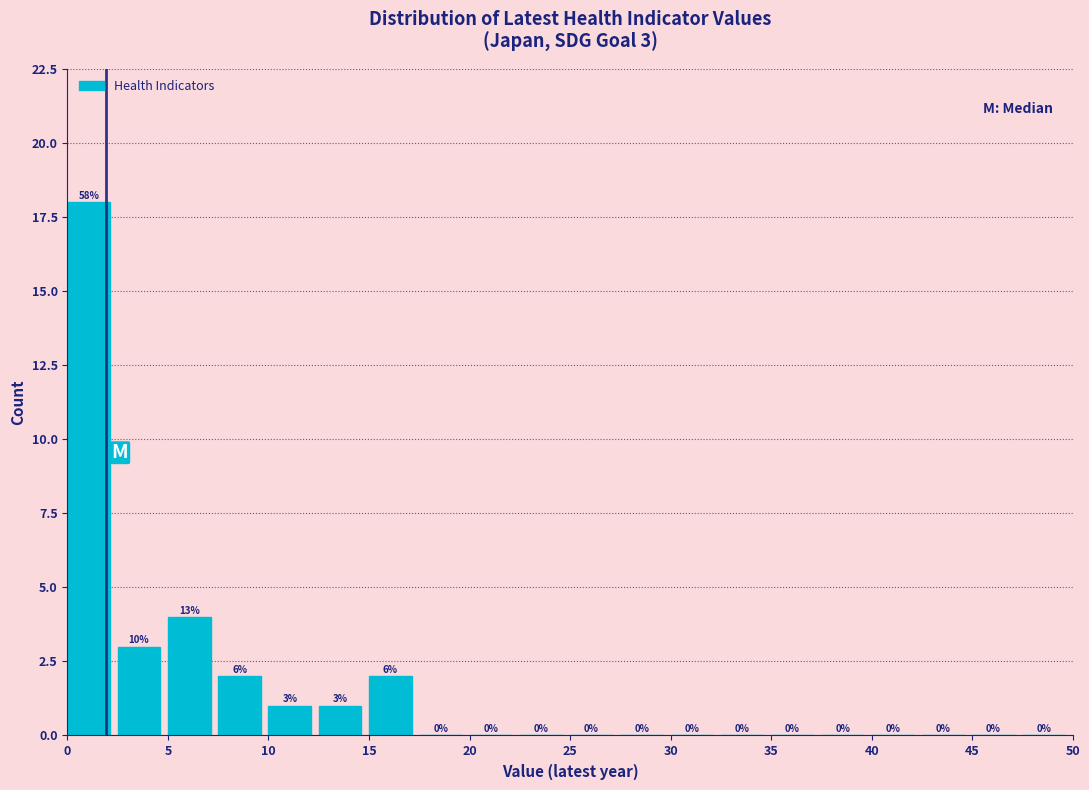

Over which range of the x-axis is the bar tallest?

0.0 to 2.5